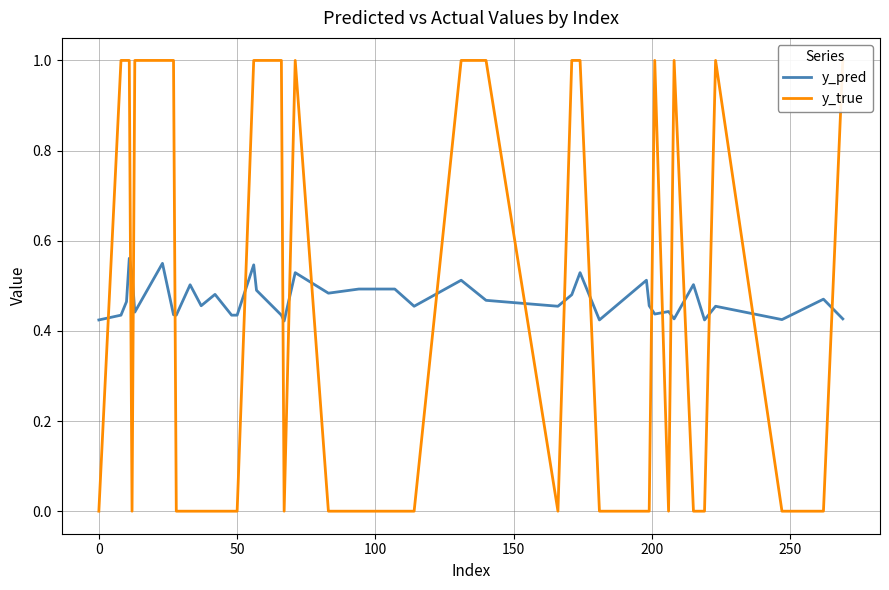

Count the y_true values in the range 0 to 1.

40